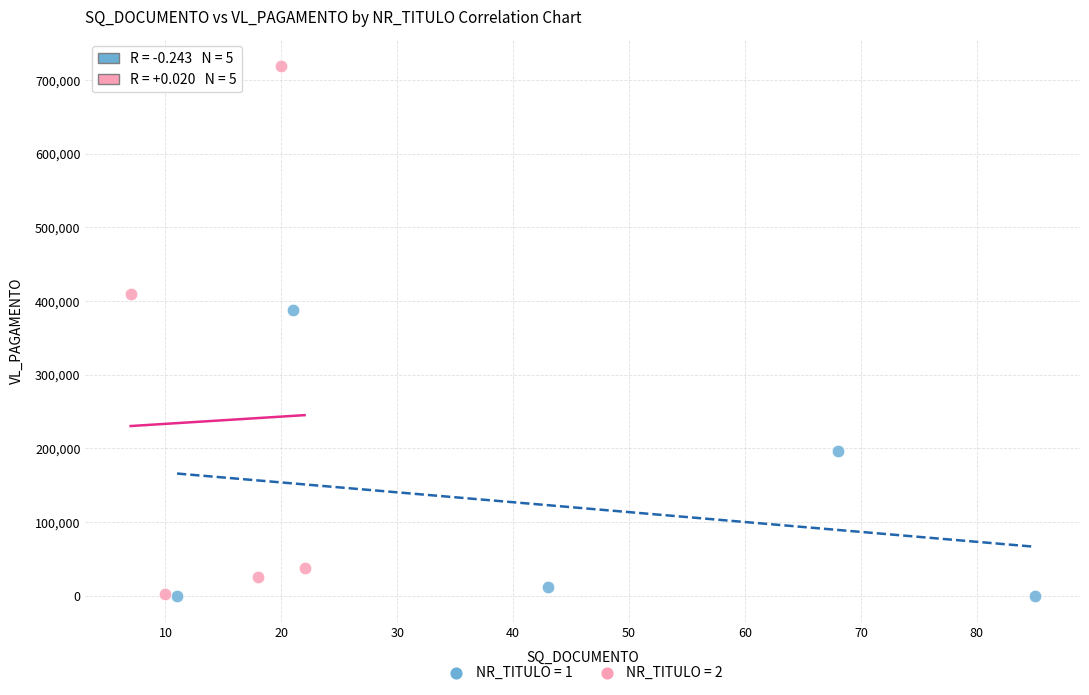

What are all the series names shown in the legend?

NR_TITULO = 1, NR_TITULO = 2